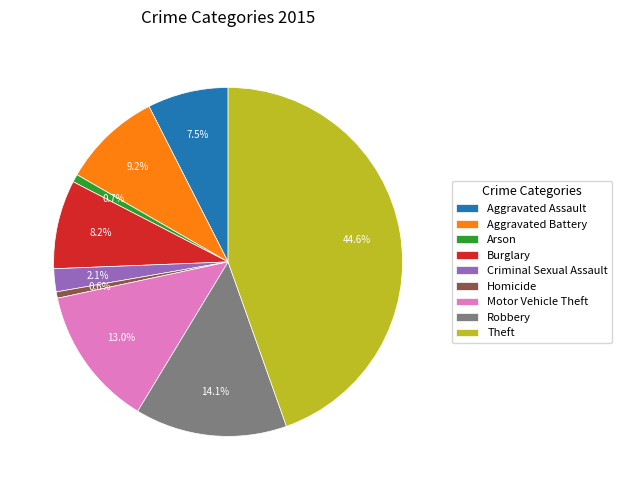

What percentage is the Robbery slice, to the nearest percent?

14%